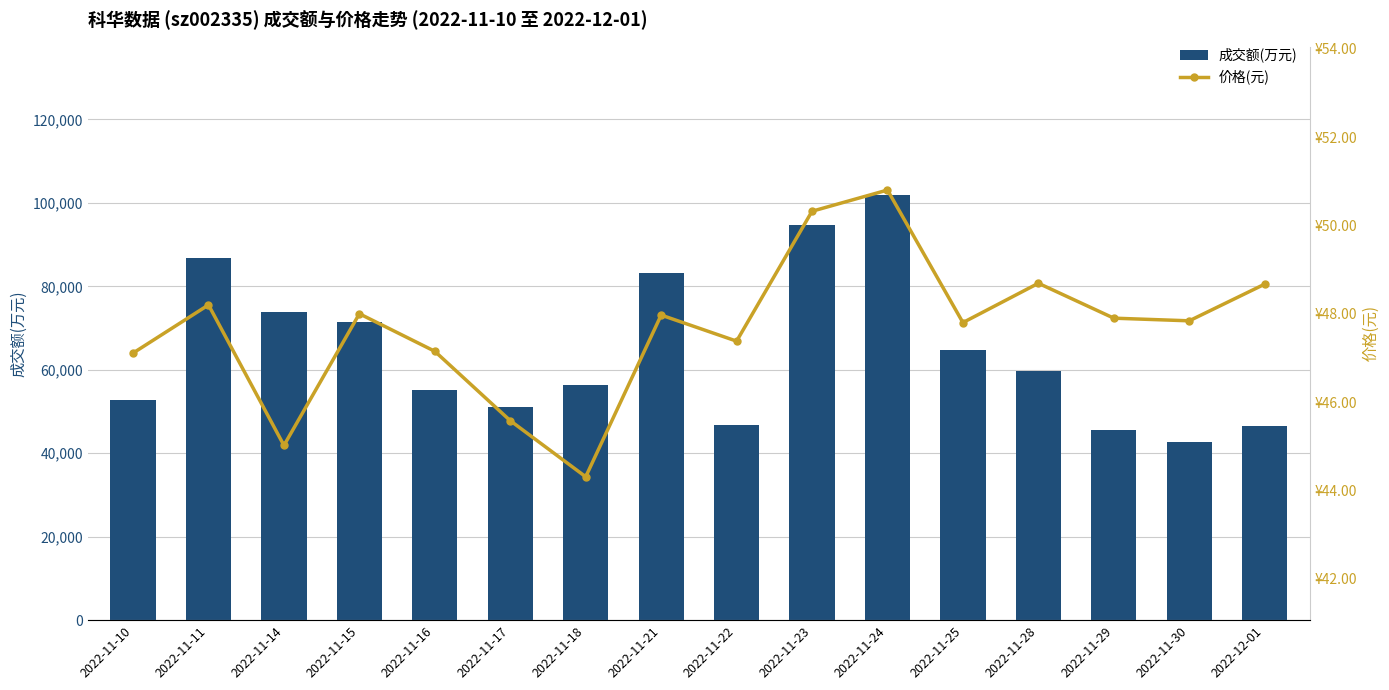

What is the greatest value displayed?

101820.0